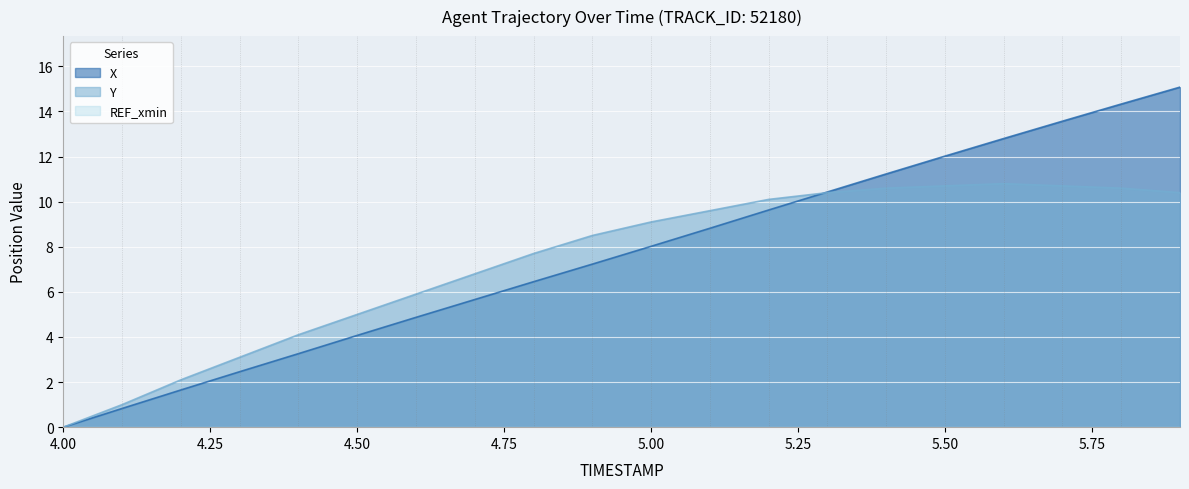

The Y series shows 5.0 at 4.50. True or false?

True